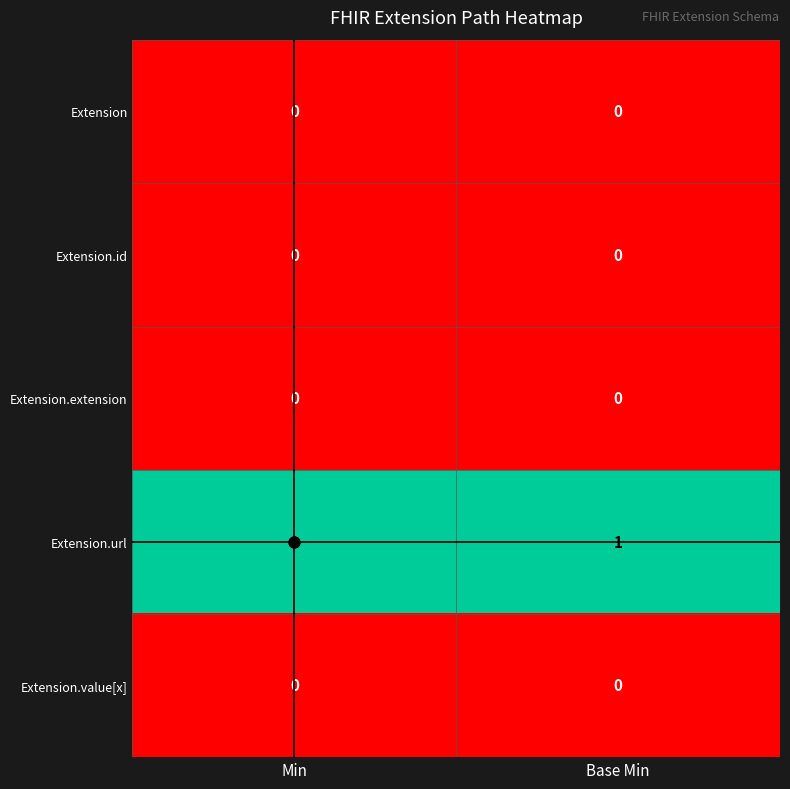

True or false: Extension.id has a value of 0 at Base Min.

True